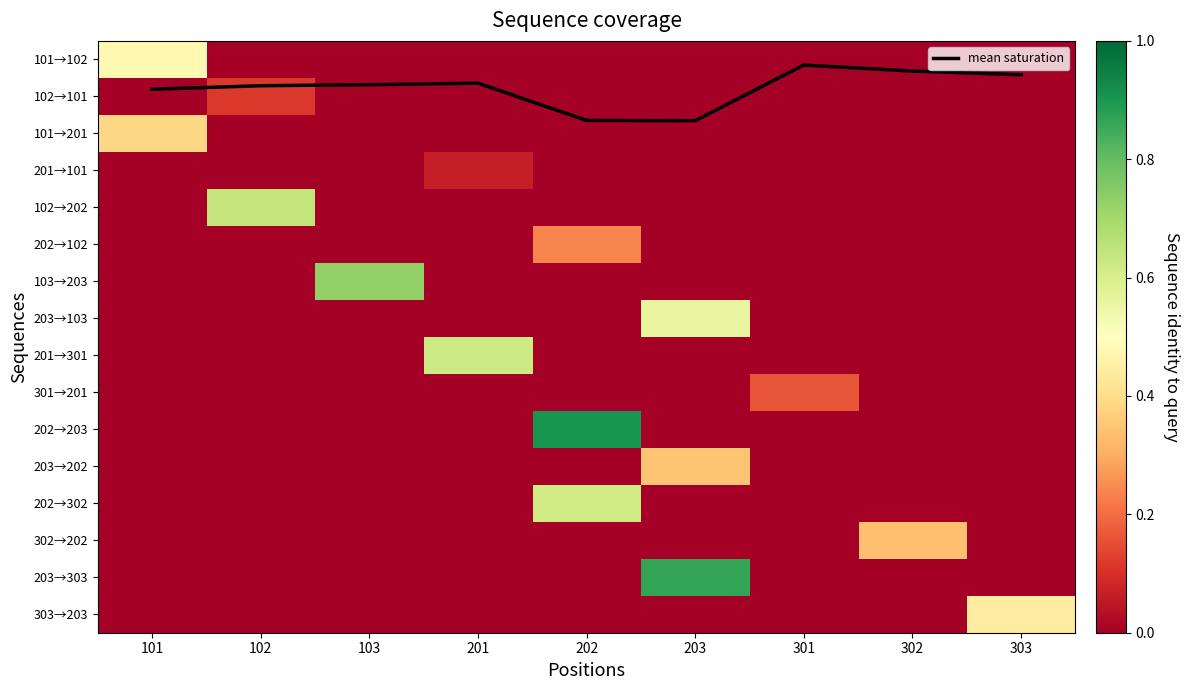

What is the difference between the highest and lowest values at 102?

0.7